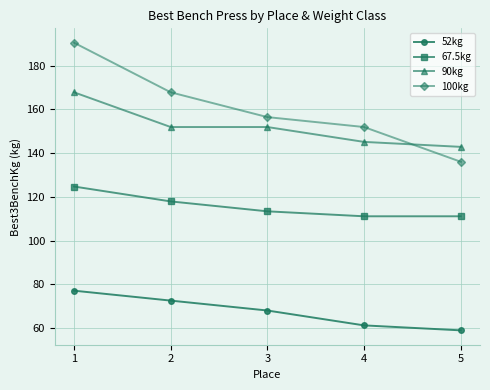

True or false: 52kg and 67.5kg cross at least once.

False